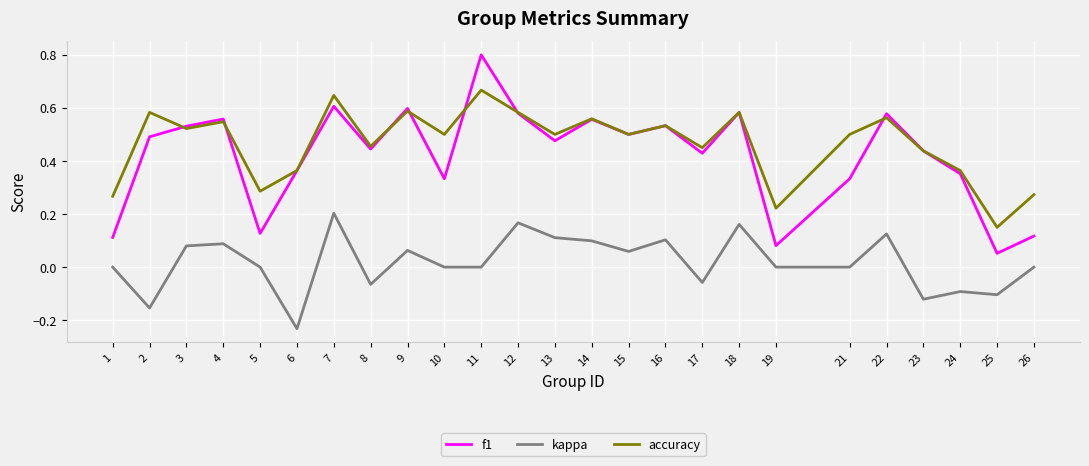

Rank the series at 10 from lowest to highest value.

kappa, f1, accuracy